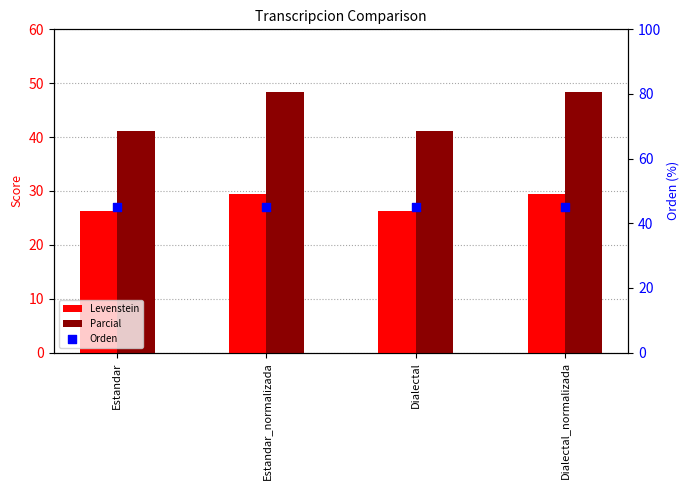

Is the value of Parcial at Dialectal_normalizada greater than the value of Orden at Estandar_normalizada?

Yes